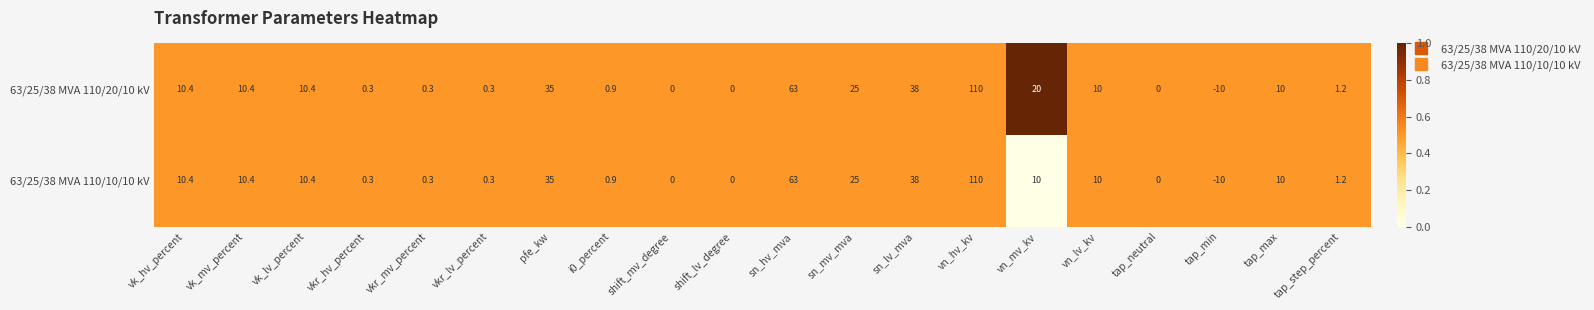

At which category is the sum across all series the highest?

vn_hv_kv